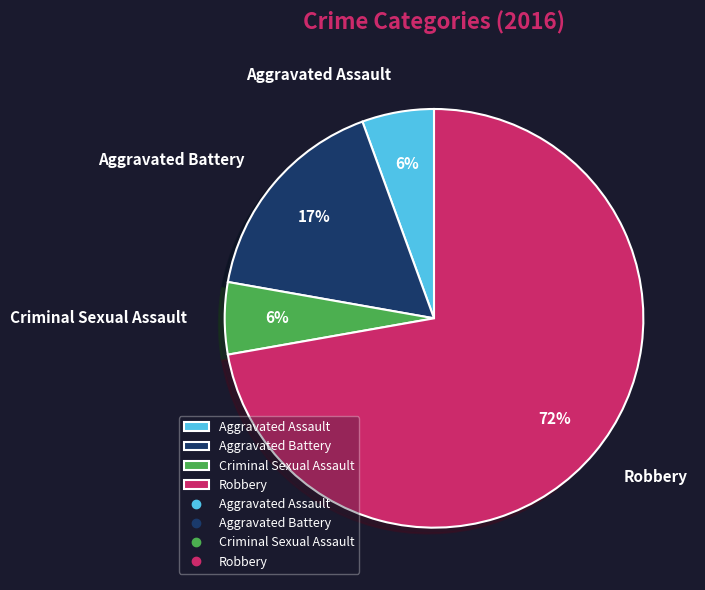

What is the largest slice in the pie chart?

Robbery